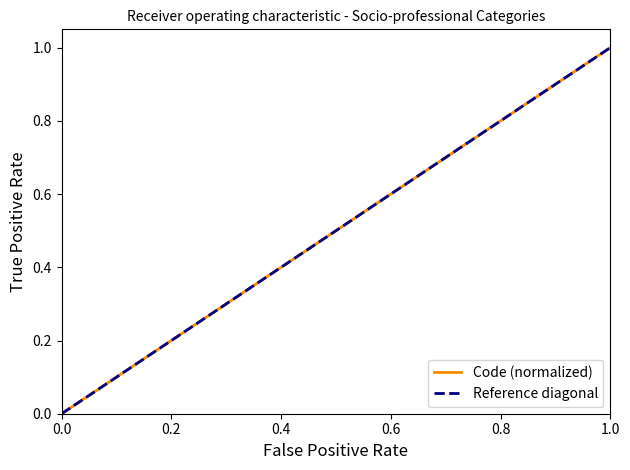

Which category has the highest value in the Code (normalized) series?

1.0